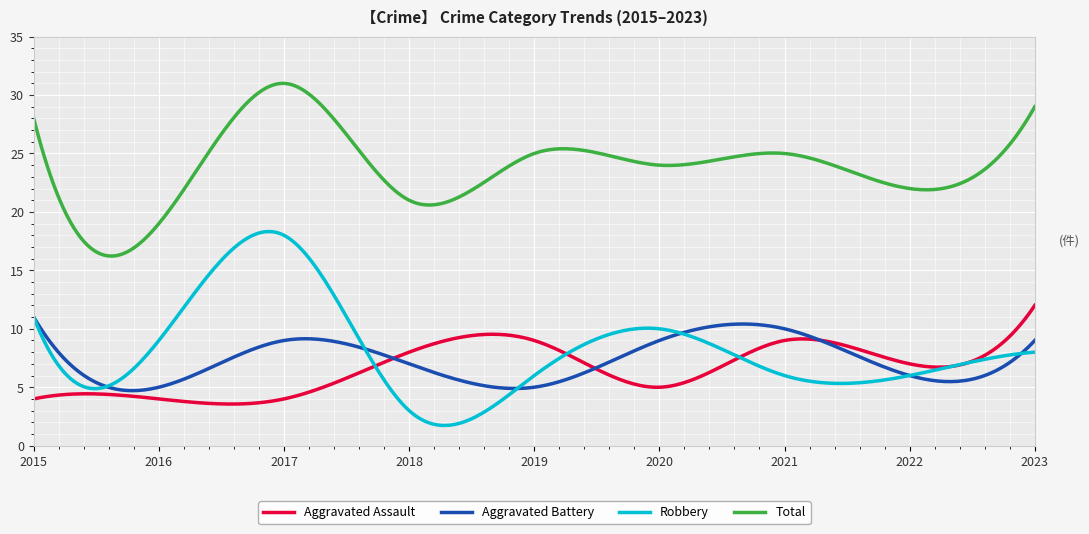

What are all the series names shown in the legend?

Aggravated Assault, Aggravated Battery, Robbery, Total